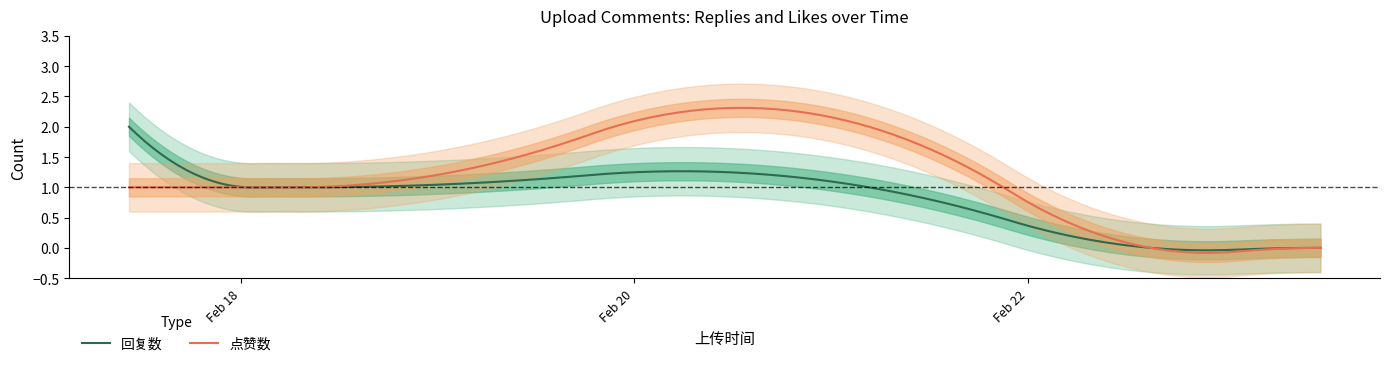

Is it true that 点赞数 equals 0 at 1677152472?

True